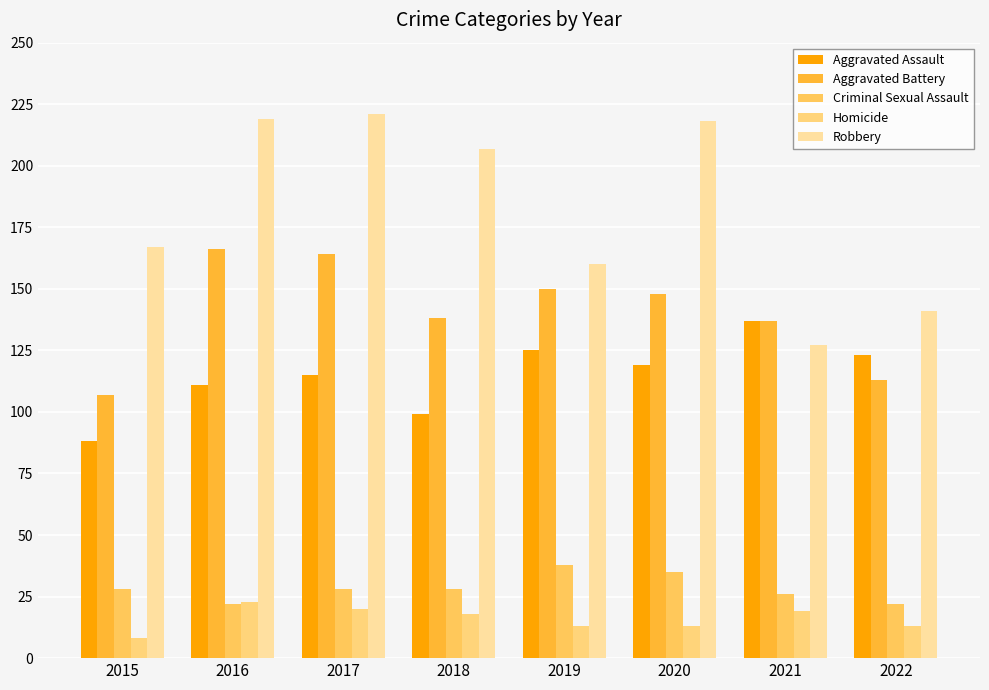

List the labels in order of Aggravated Assault value, largest first.

2021, 2019, 2022, 2020, 2017, 2016, 2018, 2015